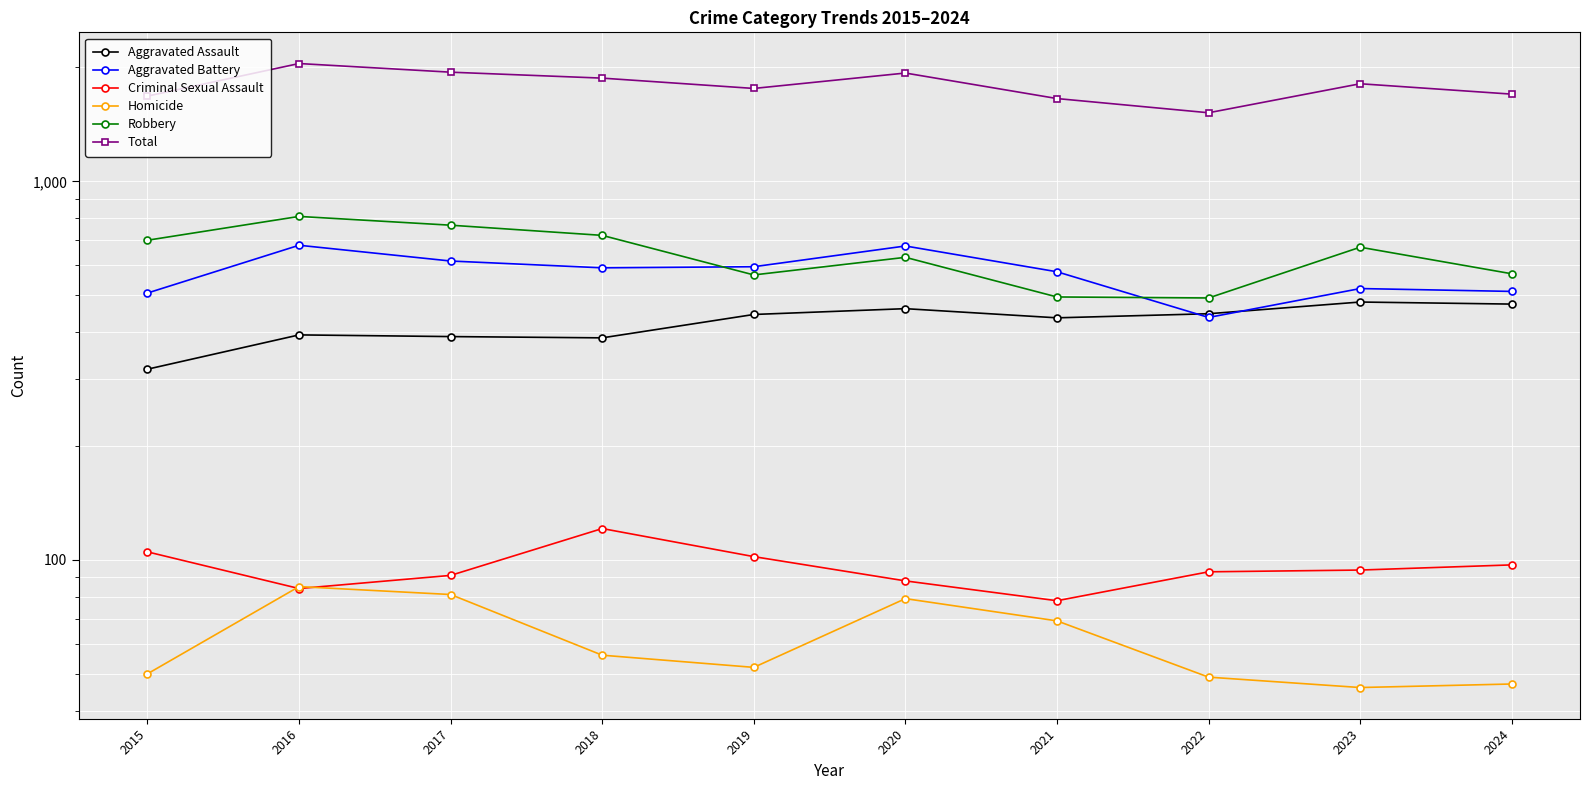

What is the total value across all series at 2018?

3748